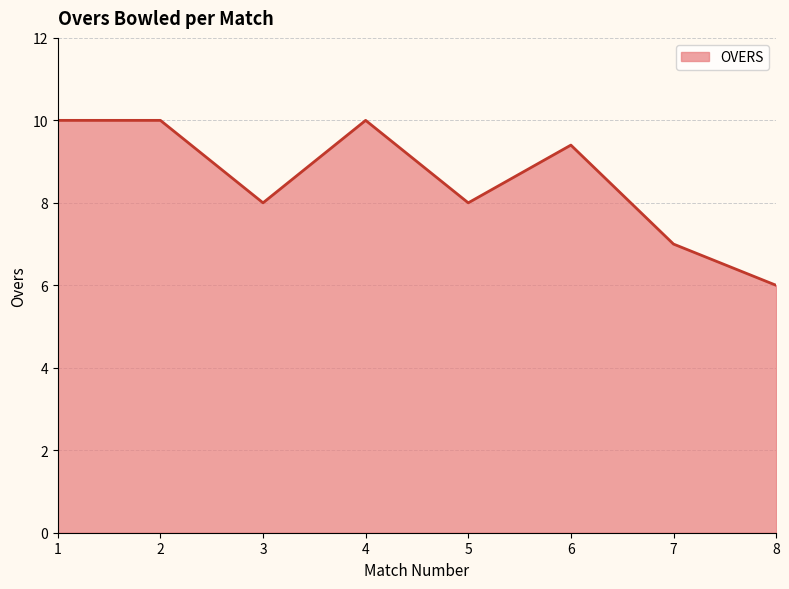

At which category does the data reach its first local valley?

3